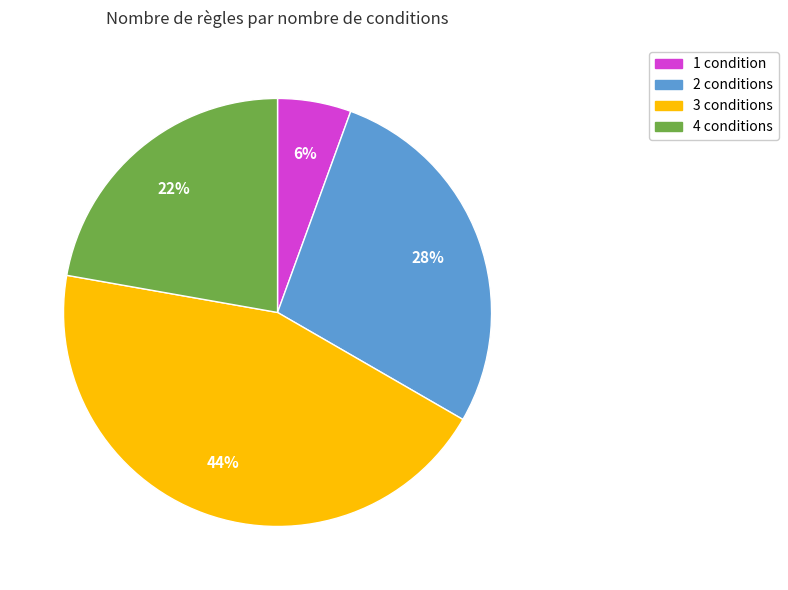

To the nearest percent, what portion does 3 conditions represent?

44%